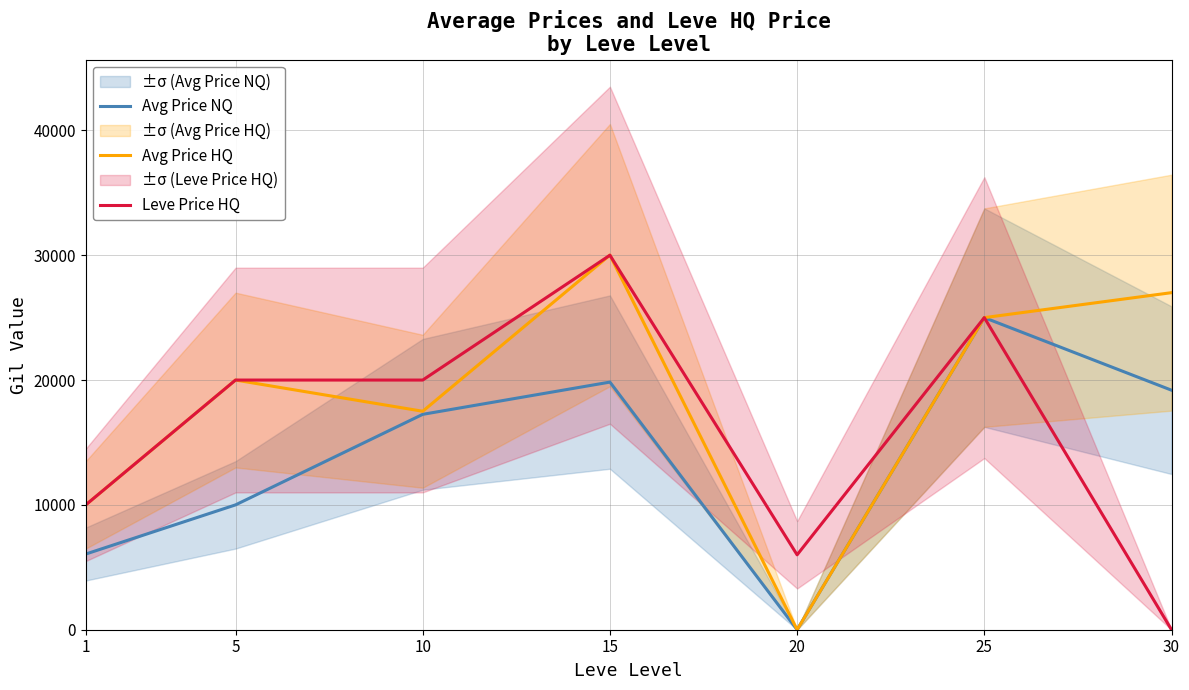

What are all the series names shown in the legend?

Avg Price NQ, Avg Price HQ, Leve Price HQ